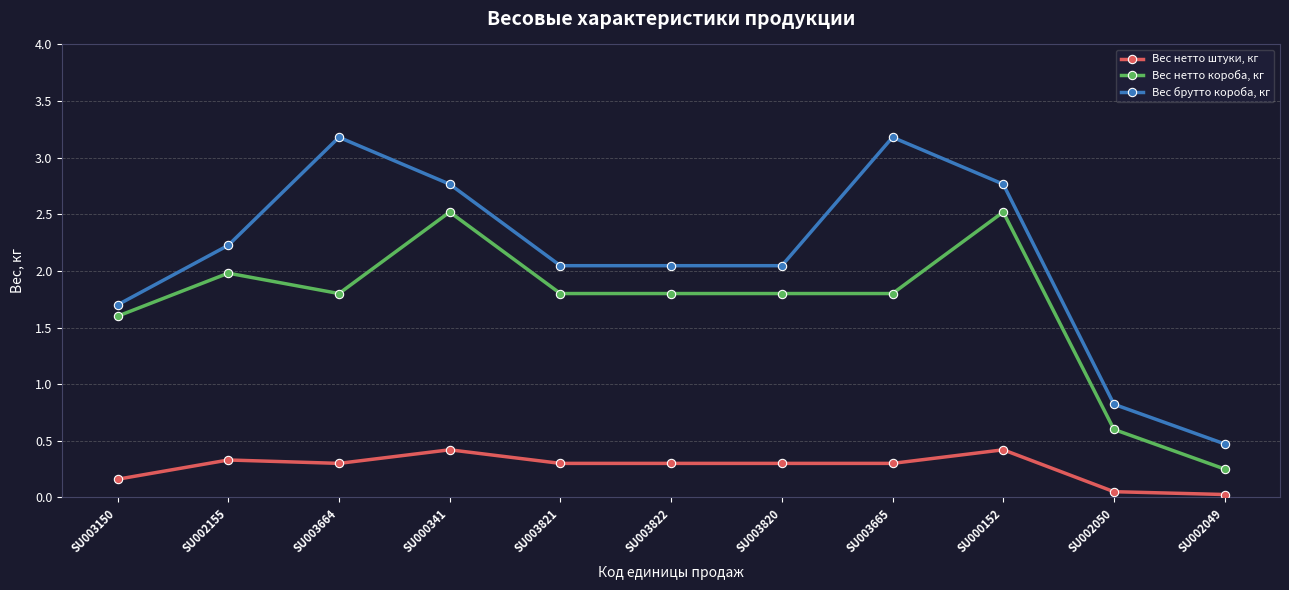

Which series has the largest total across all categories?

Вес брутто короба, кг